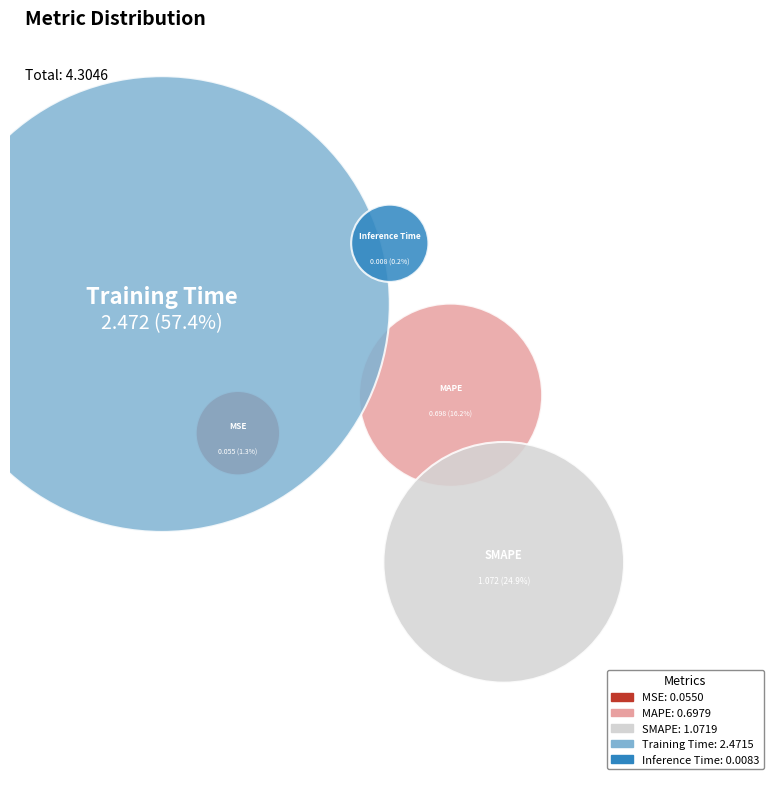

What percentage do Training Time and MAPE together represent?

73.6%